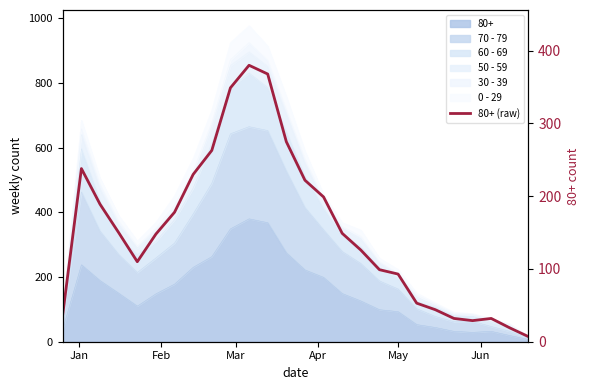

What is the greatest value displayed?

380